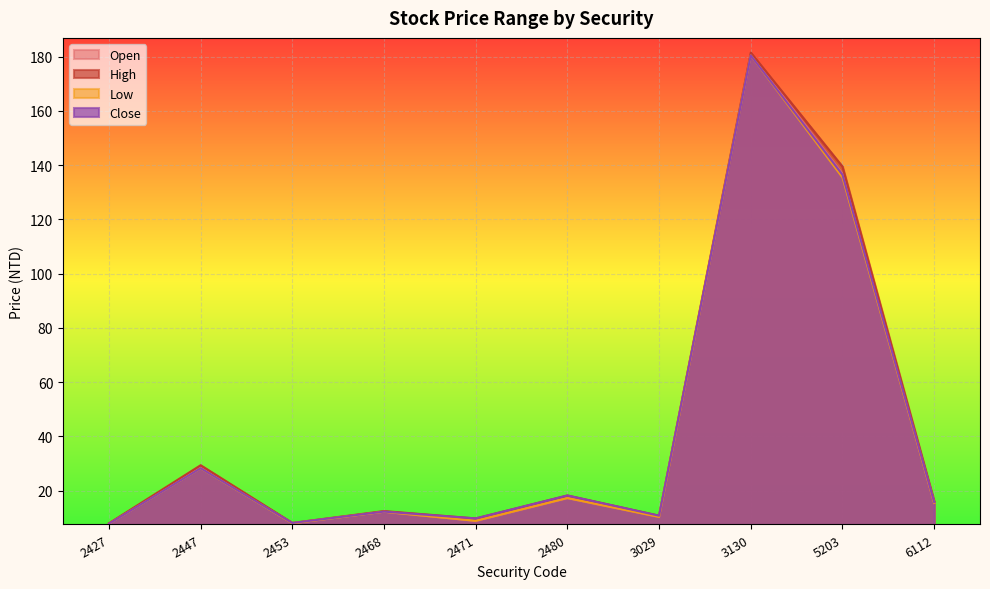

True or false: High and Close cross at least once.

False